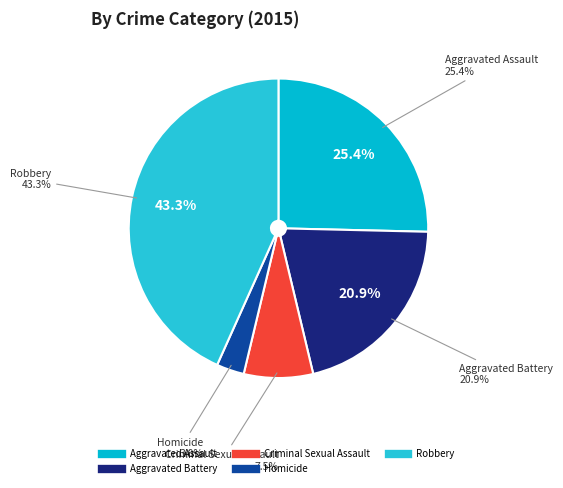

Approximately how many times larger is the value at Aggravated Assault compared to Aggravated Battery?

1.2